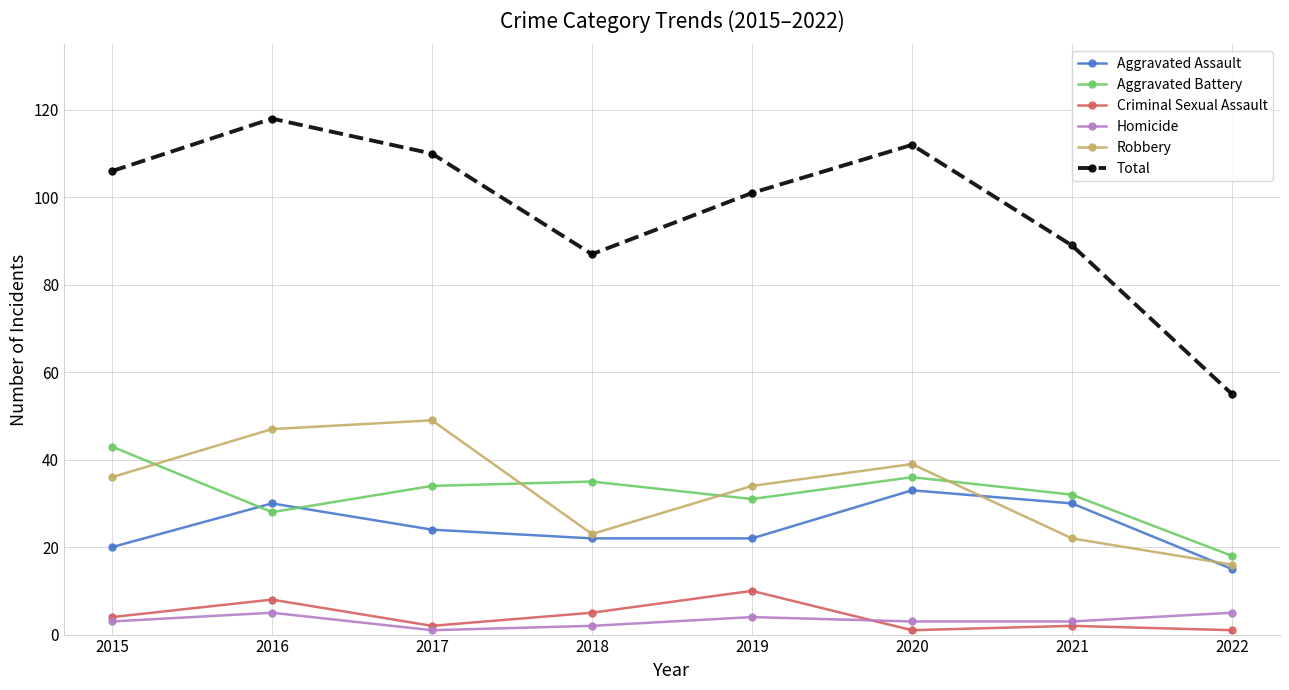

Reading left to right, transcribe all the data shown in this chart.

Aggravated Assault: 20	30	24	22	22	33	30	15
Aggravated Battery: 43	28	34	35	31	36	32	18
Criminal Sexual Assault: 4	8	2	5	10	1	2	1
Homicide: 3	5	1	2	4	3	3	5
Robbery: 36	47	49	23	34	39	22	16
Total: 106	118	110	87	101	112	89	55